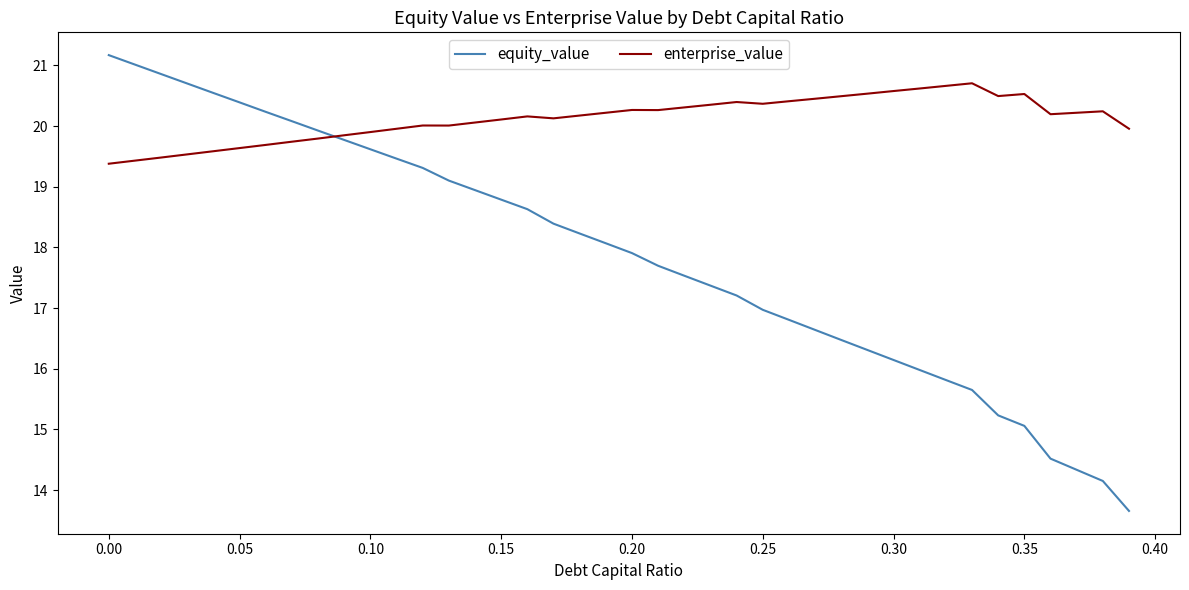

Which series has the largest total across all categories?

enterprise_value